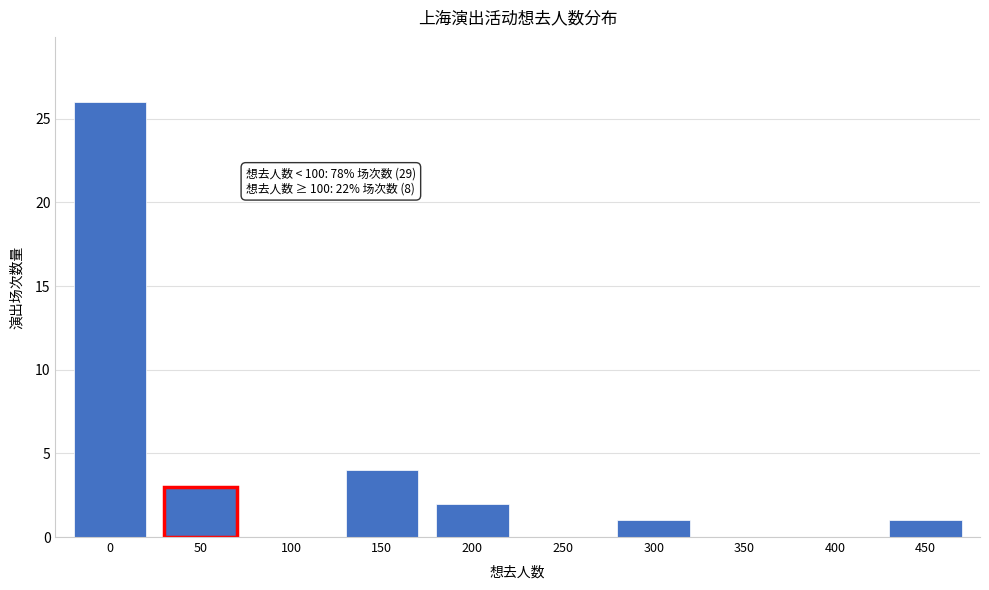

Reading left to right, what are all the values shown in this chart?

0=26	50=3	100=0	150=4	200=2	250=0	300=1	350=0	400=0	450=1